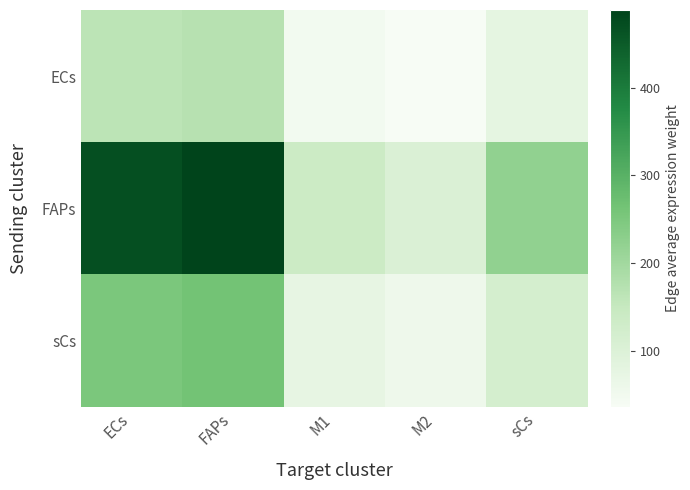

At which category is the sum across all series the highest?

FAPs